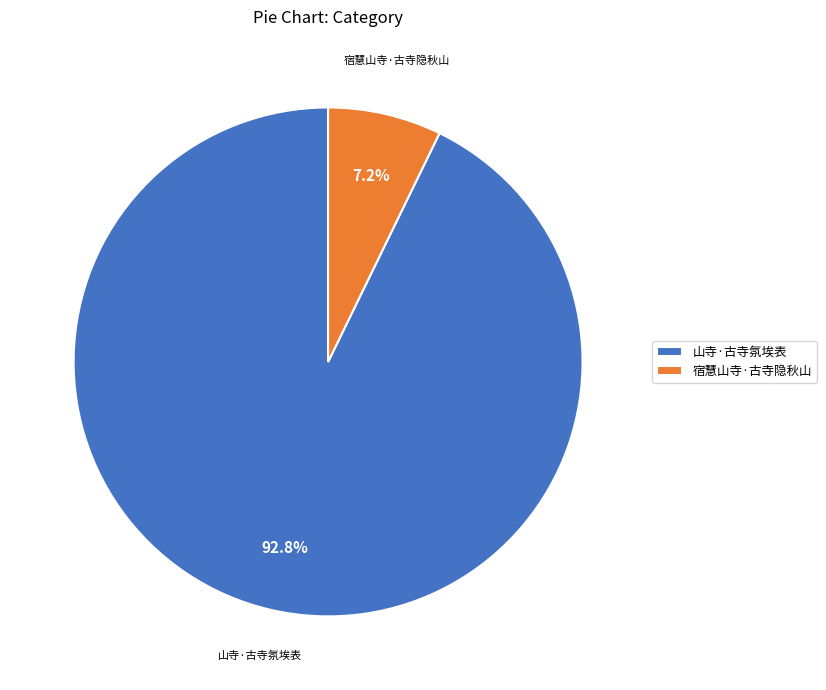

To the nearest percent, what portion does 山寺·古寺氛埃表 represent?

93%